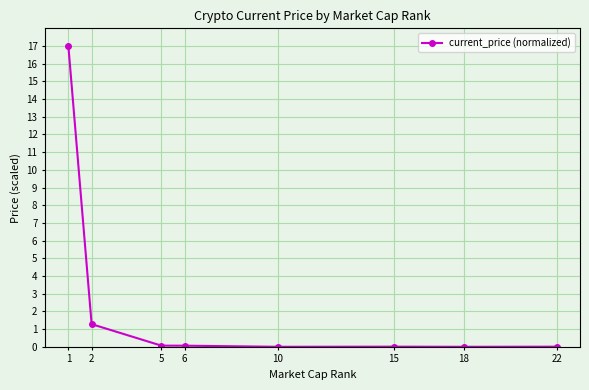

Does the chart display data point markers on the line(s)?

Yes